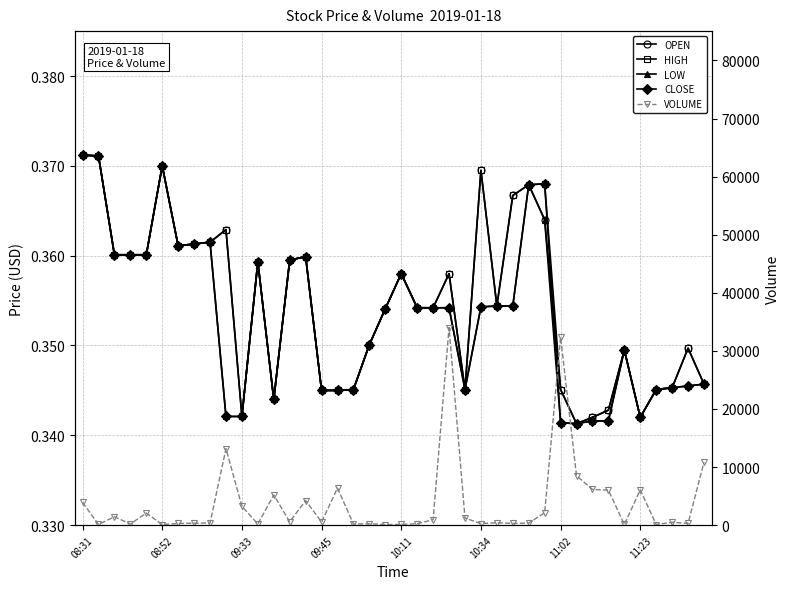

What are all the series names shown in the legend?

OPEN, HIGH, LOW, CLOSE, VOLUME